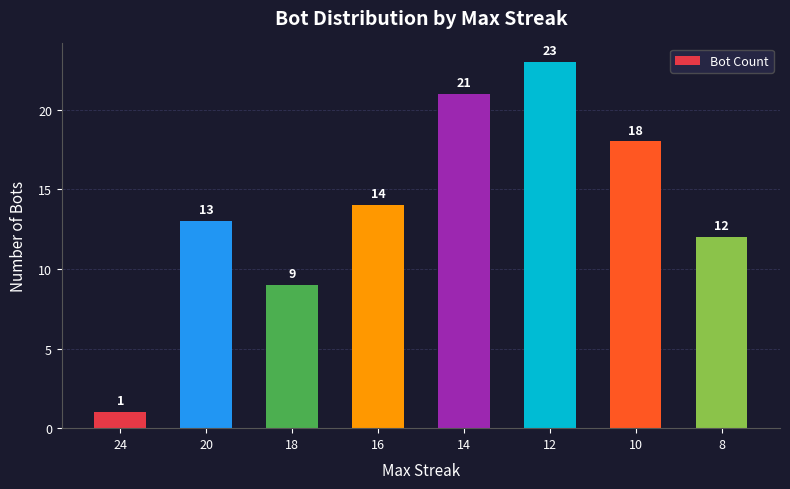

What is the ratio of the value at 10 to the value at 14?

0.9